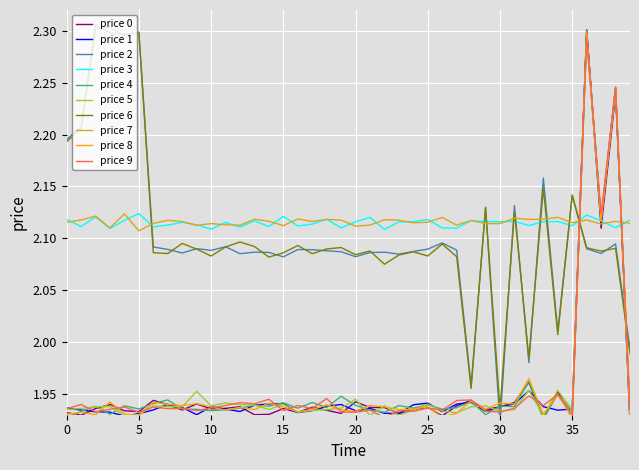

The price 6 series shows 3.4 at 5. True or false?

False